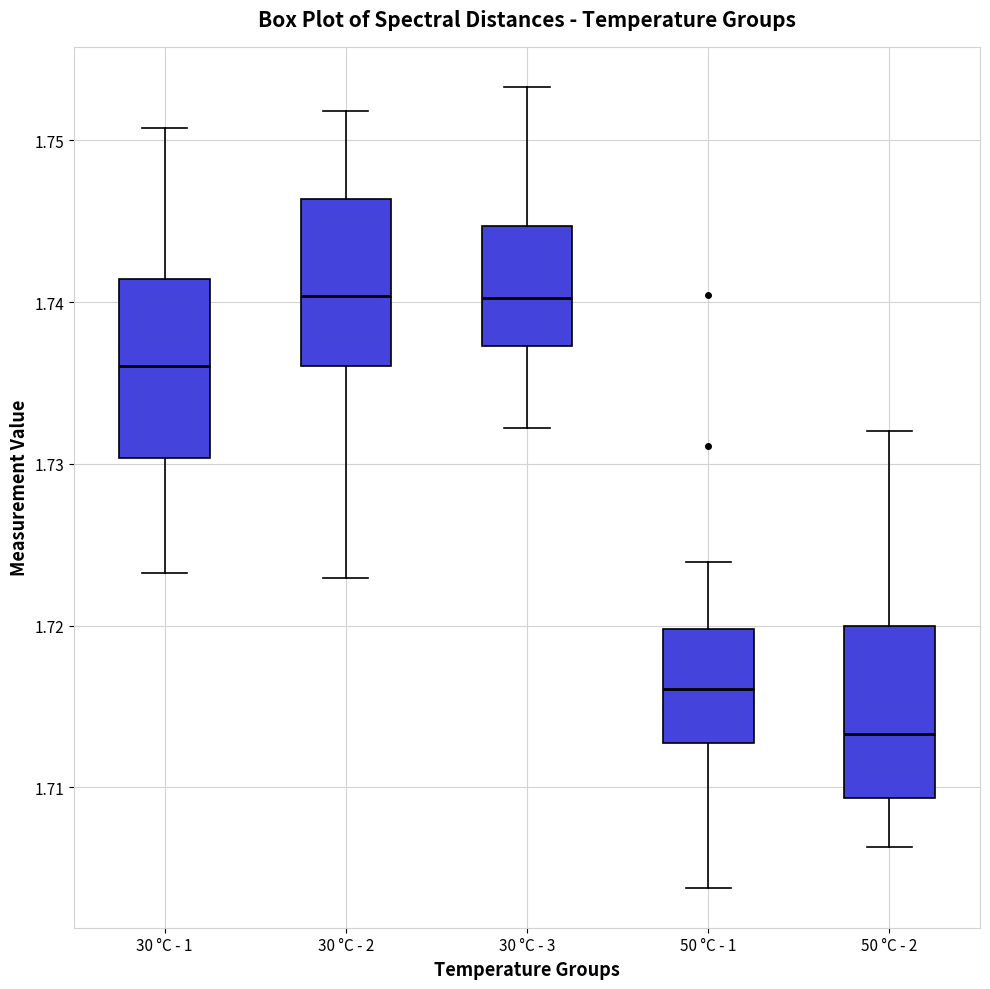

Where is the lower edge of the box for 50 °C - 2 on the y-axis? The values are not printed on the chart, so give them approximately, as read against the axis.

1.709